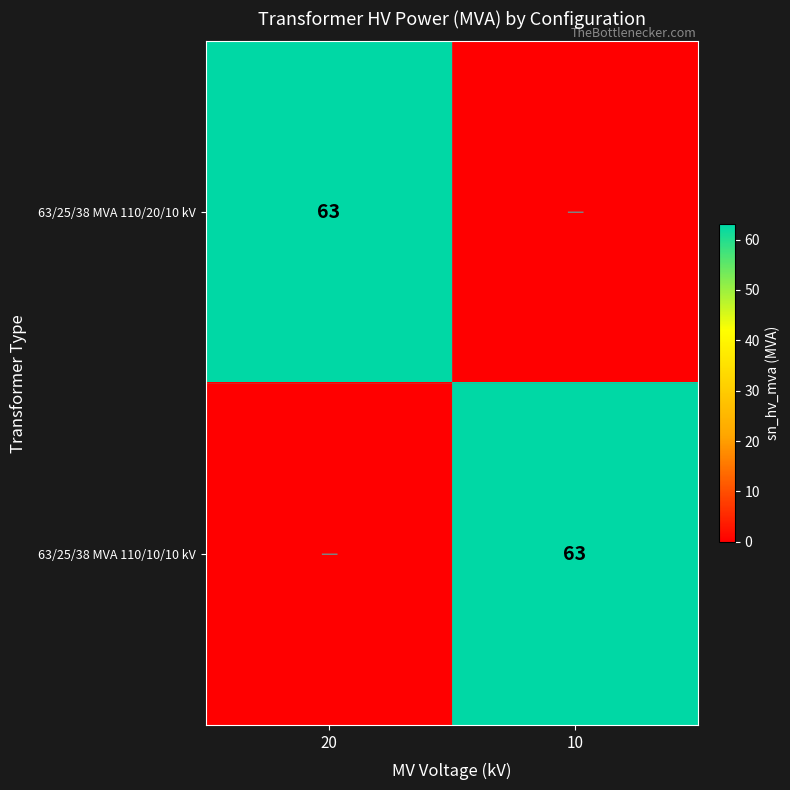

Which label corresponds to the largest value in the chart?

20